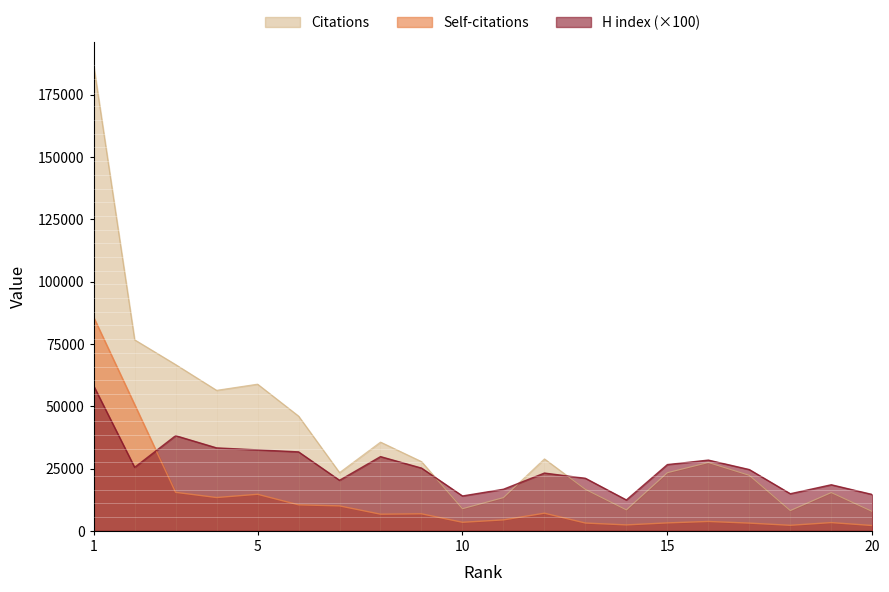

Rank the series by their average value, from lowest to highest.

Self-citations, H index (×100), Citations